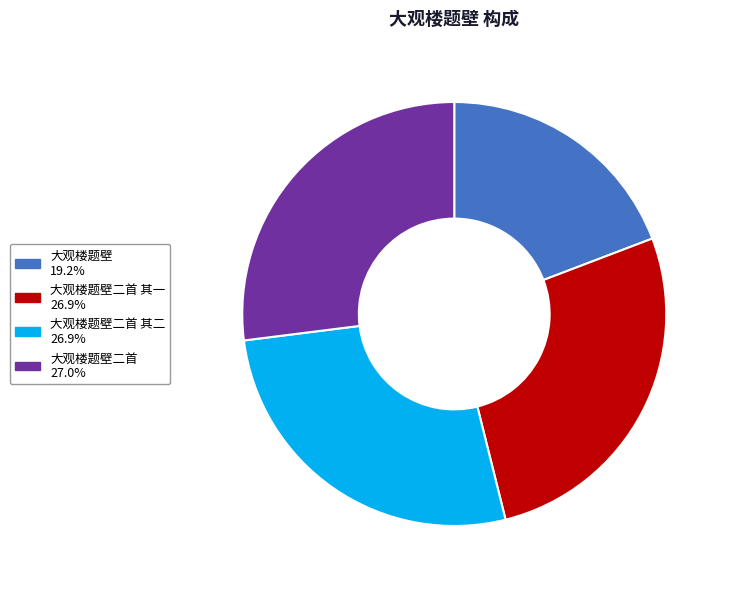

Is there a majority slice in this chart?

No